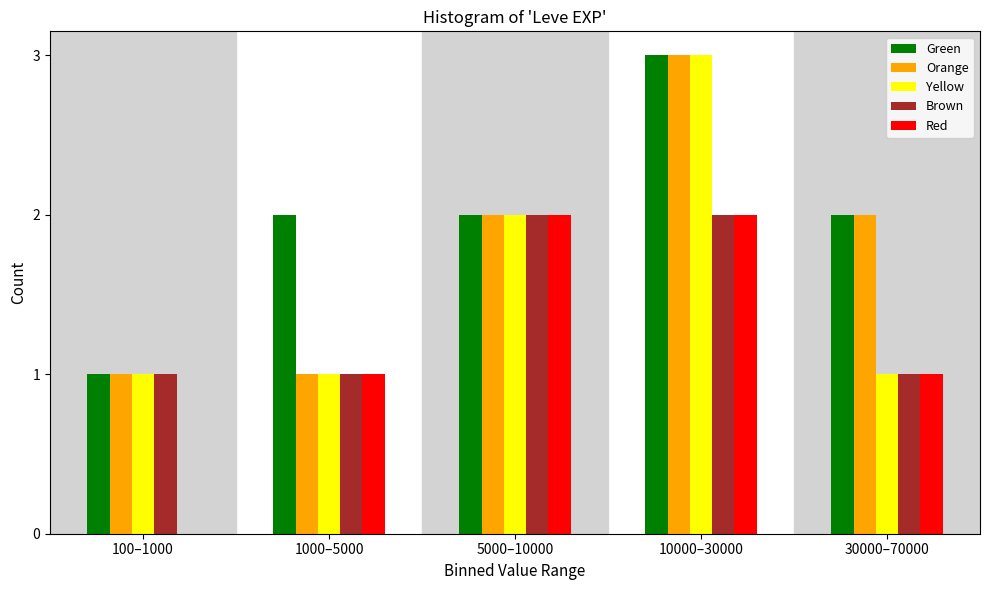

Reading right to left, list all the values displayed in this chart.

Green: 30000–70000=2	10000–30000=3	5000–10000=2	1000–5000=2	100–1000=1
Orange: 30000–70000=2	10000–30000=3	5000–10000=2	1000–5000=1	100–1000=1
Yellow: 30000–70000=1	10000–30000=3	5000–10000=2	1000–5000=1	100–1000=1
Brown: 30000–70000=1	10000–30000=2	5000–10000=2	1000–5000=1	100–1000=1
Red: 30000–70000=1	10000–30000=2	5000–10000=2	1000–5000=1	100–1000=0